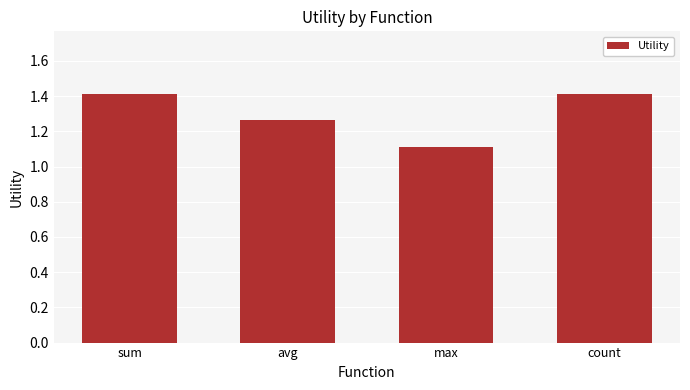

What position from the right is max?

2